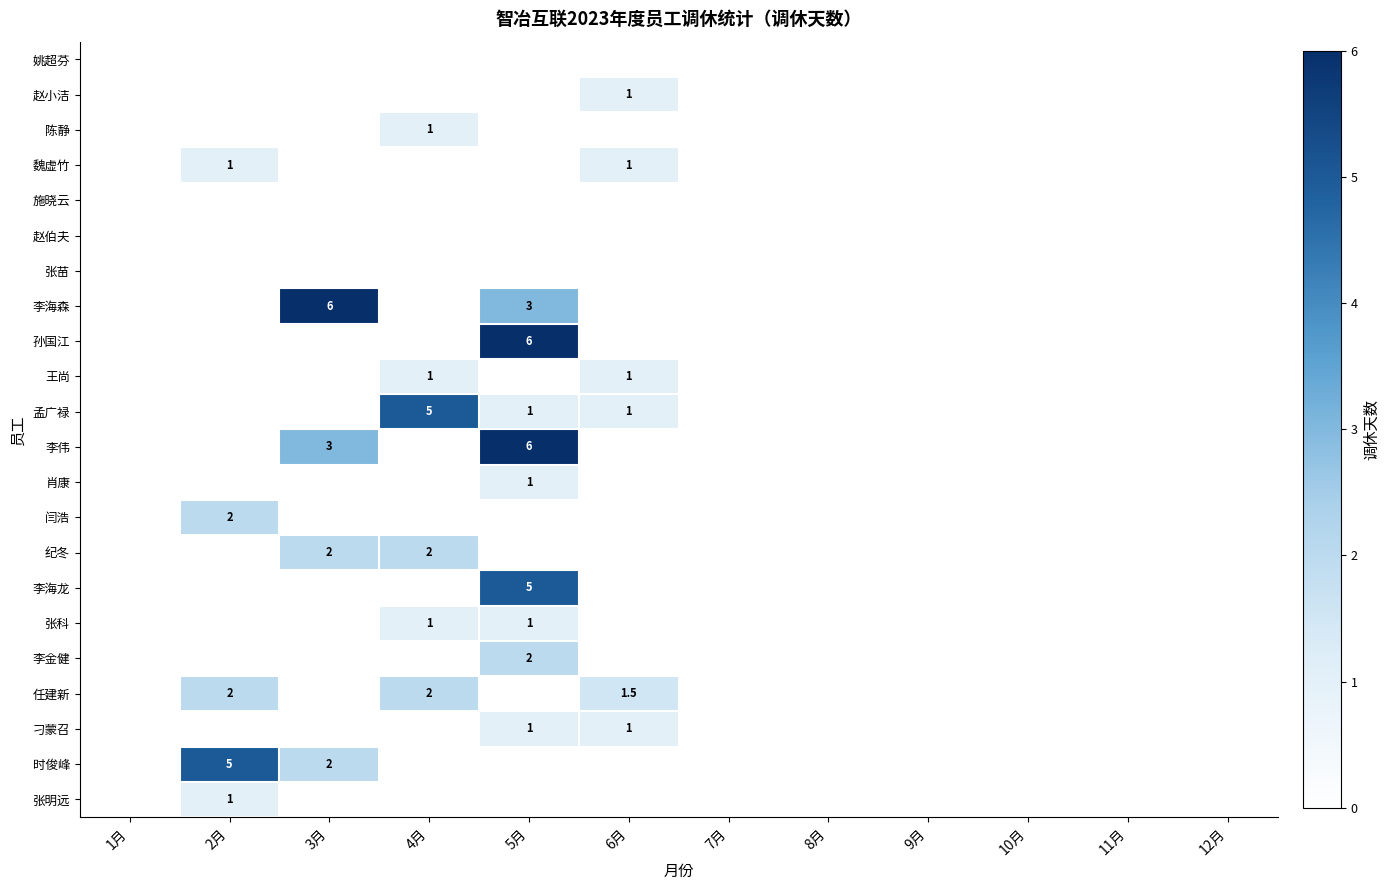

What is the difference between the highest and lowest values at 2月?

5.0